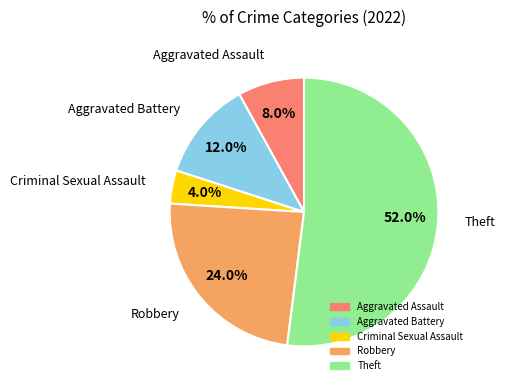

What percentage do Robbery and Theft together represent?

76.0%